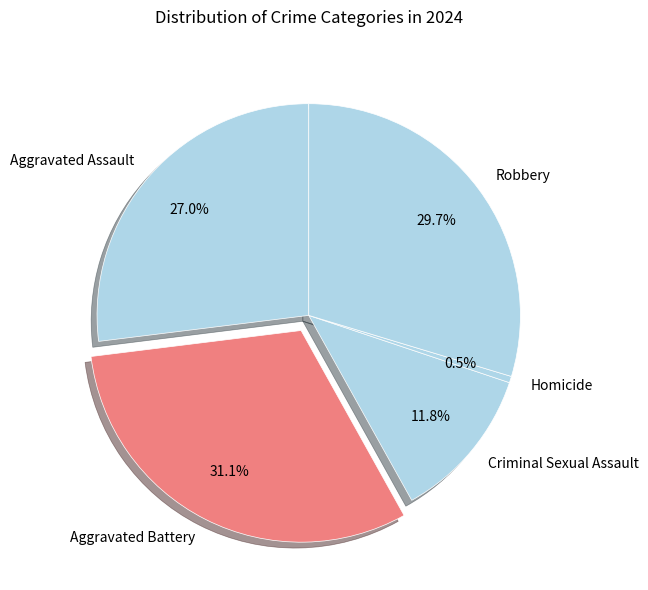

Is there any slice that represents more than half of the pie?

No